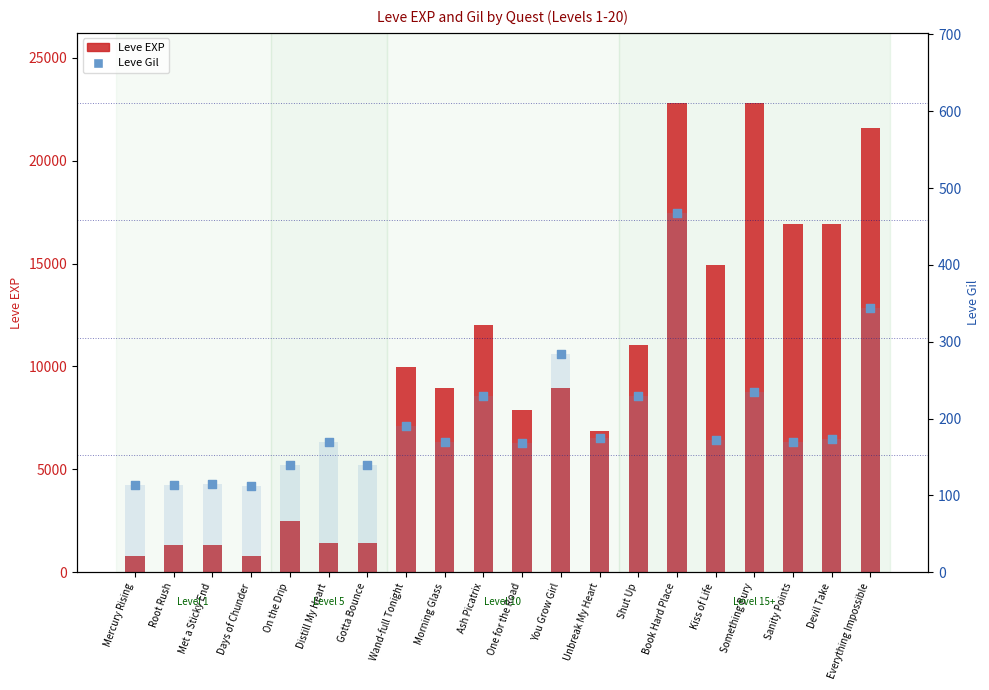

At how many categories does at least one series exceed 18078?

3